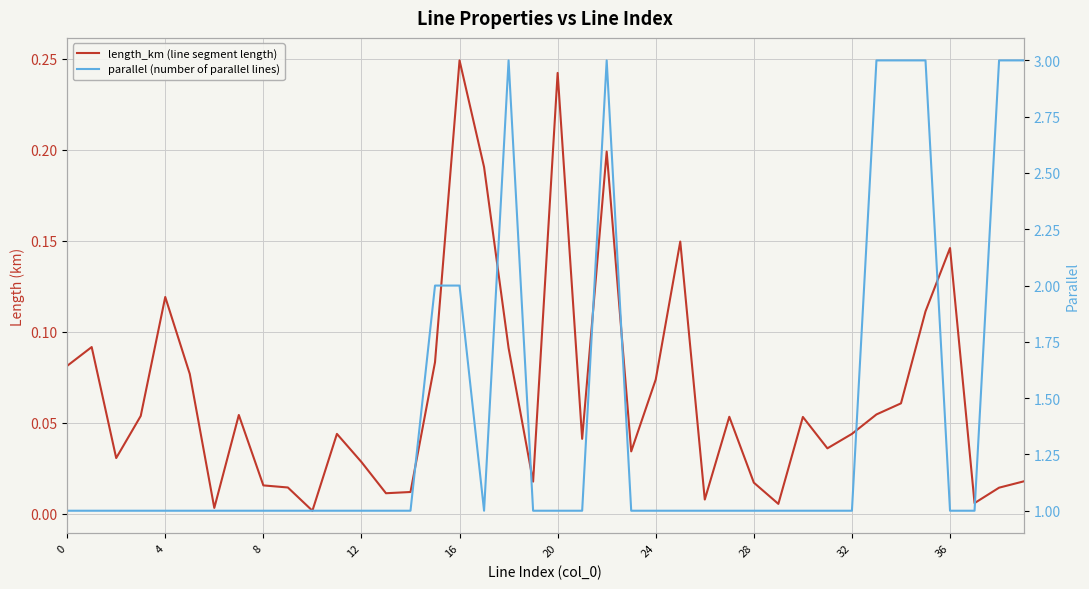

How many distinct data groups are displayed?

2